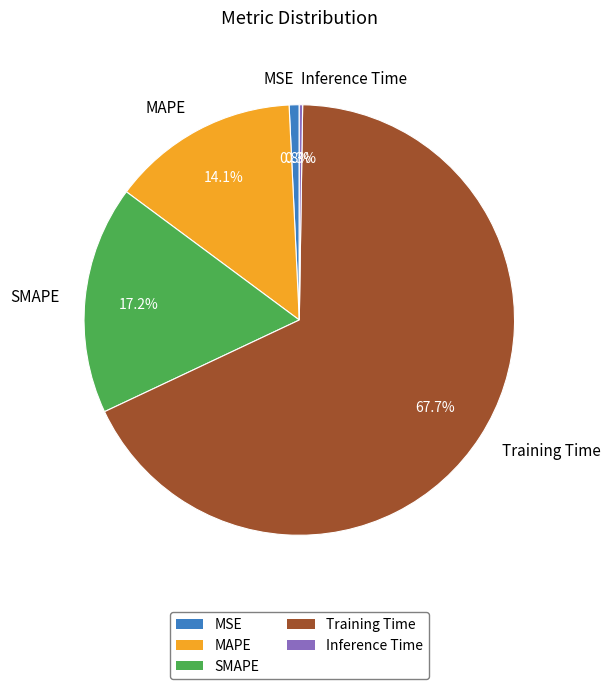

Between SMAPE and MAPE, which is larger?

SMAPE